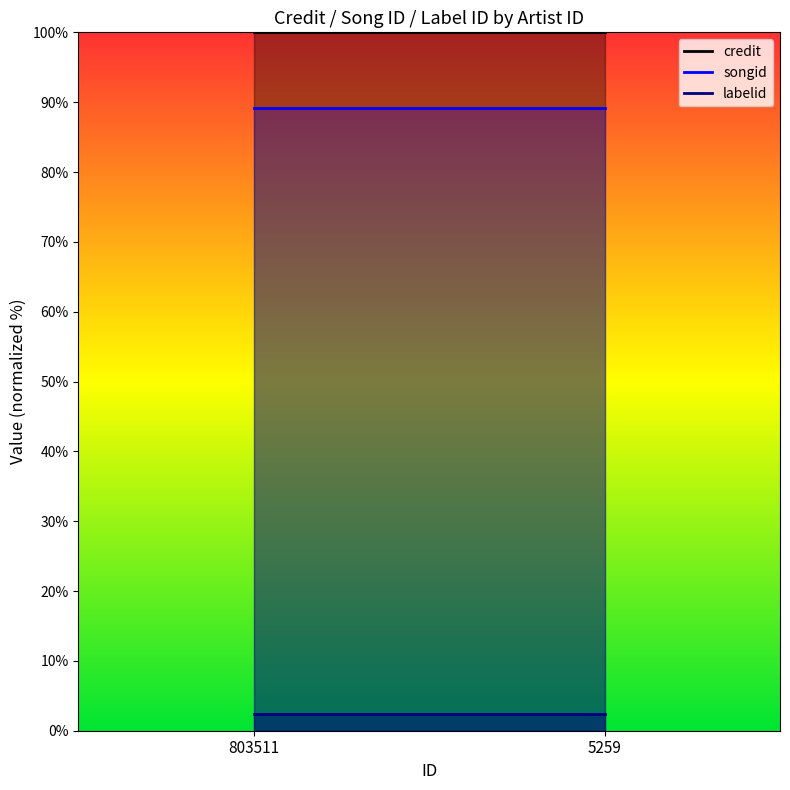

Reading left to right, list all the values displayed in this chart.

credit_line: 100.0	100.0
songid_line: 89.2	89.2
labelid_line: 2.5	2.5